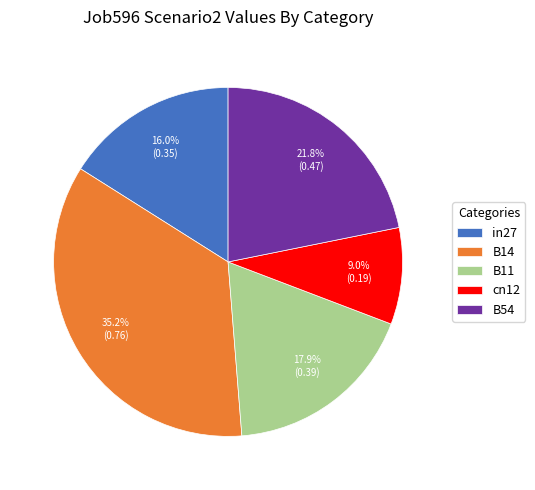

How many segments does this pie chart have?

5